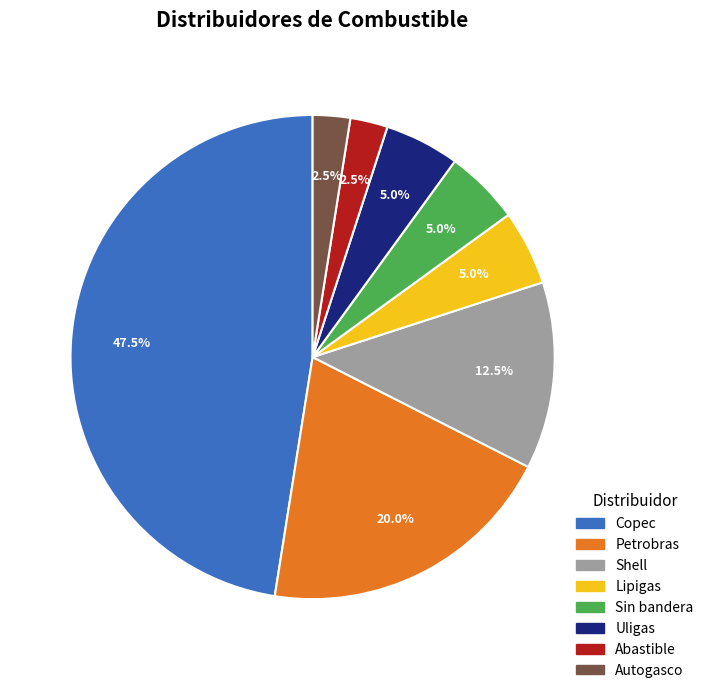

Which has a higher value, Copec or Uligas?

Copec